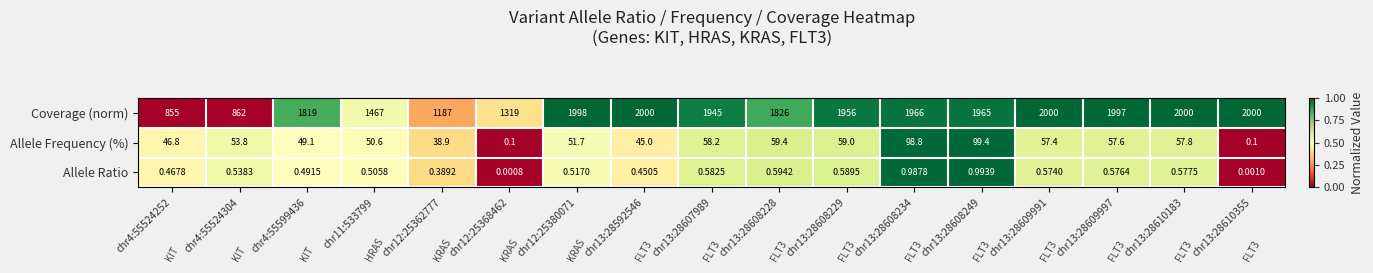

Rank the series by their maximum value, from highest to lowest.

Coverage (norm), Allele Frequency (%), Allele Ratio